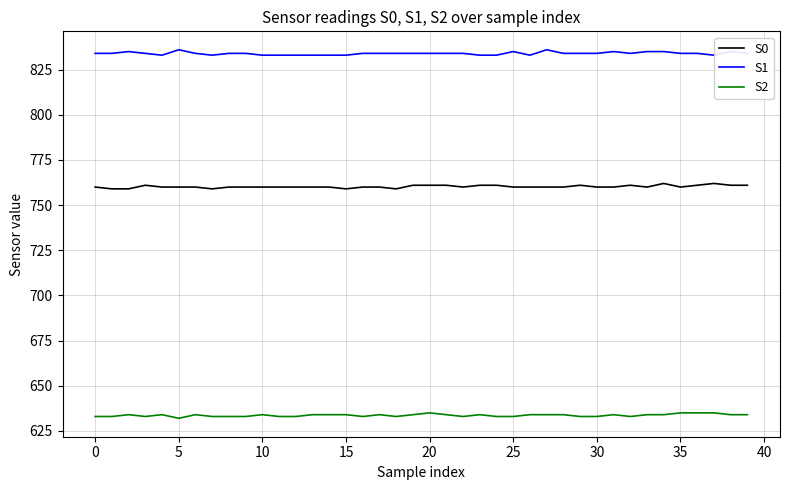

Reading left to right, list all the values displayed in this chart.

S0: 760	759	759	761	760	760	760	759	760	760	760	760	760	760	760	759	760	760	759	761	761	761	760	761	761	760	760	760	760	761	760	760	761	760	762	760	761	762	761	761
S1: 834	834	835	834	833	836	834	833	834	834	833	833	833	833	833	833	834	834	834	834	834	834	834	833	833	835	833	836	834	834	834	835	834	835	835	834	834	833	835	834
S2: 633	633	634	633	634	632	634	633	633	633	634	633	633	634	634	634	633	634	633	634	635	634	633	634	633	633	634	634	634	633	633	634	633	634	634	635	635	635	634	634